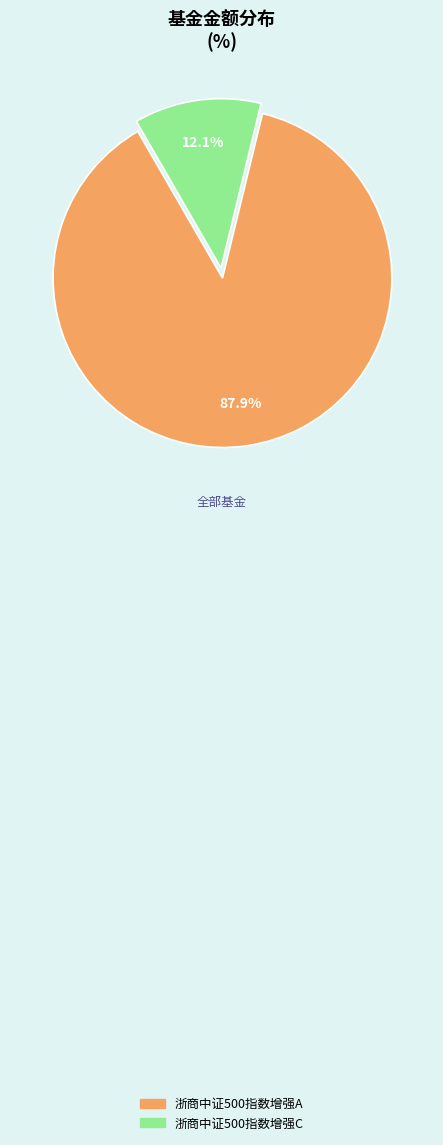

True or false: 浙商中证500指数增强A accounts for 99% of the total.

False